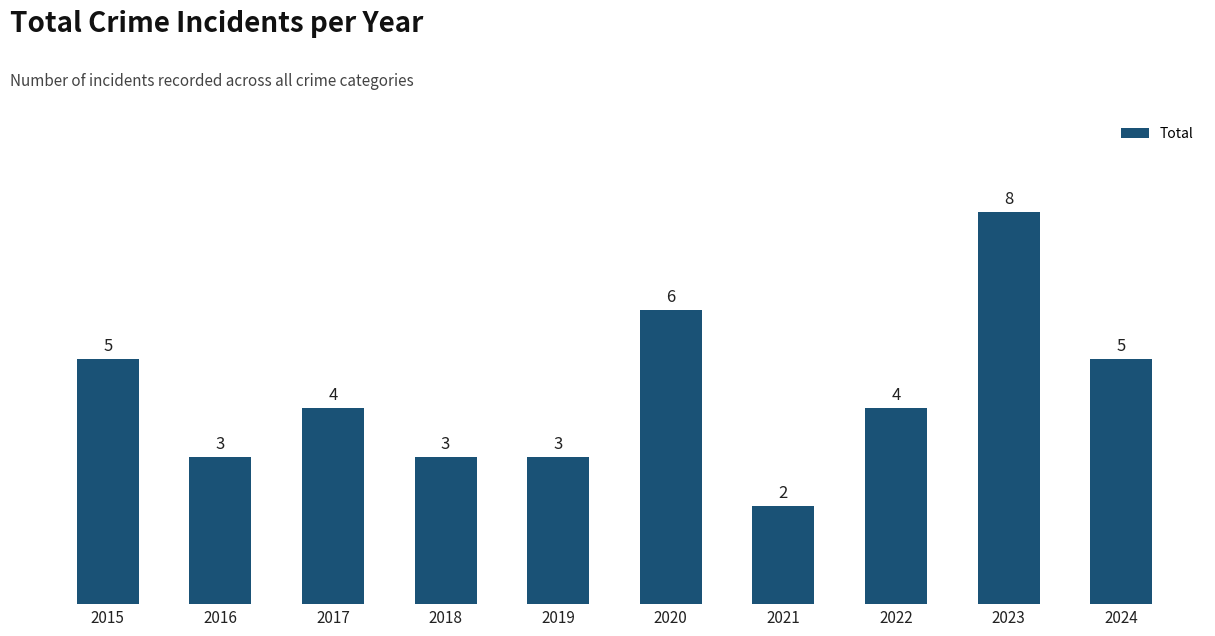

How many data points does each series have?

10